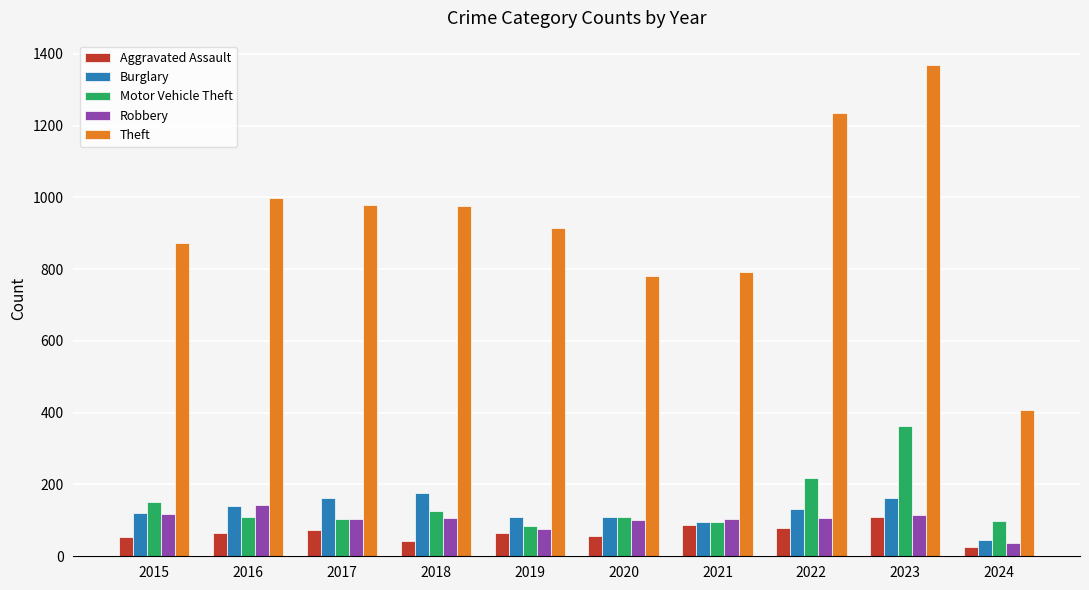

What is the spread (max minus min) of values at 2015?

820